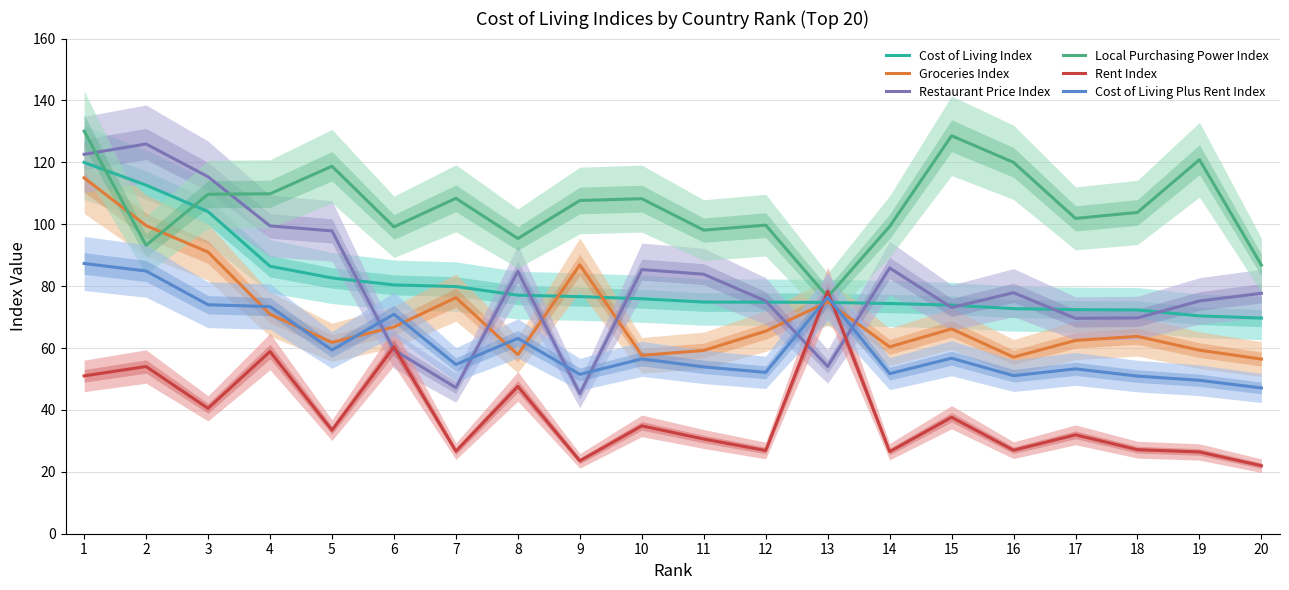

What are all the series names shown in the legend?

Cost of Living Index, Groceries Index, Restaurant Price Index, Local Purchasing Power Index, Rent Index, Cost of Living Plus Rent Index